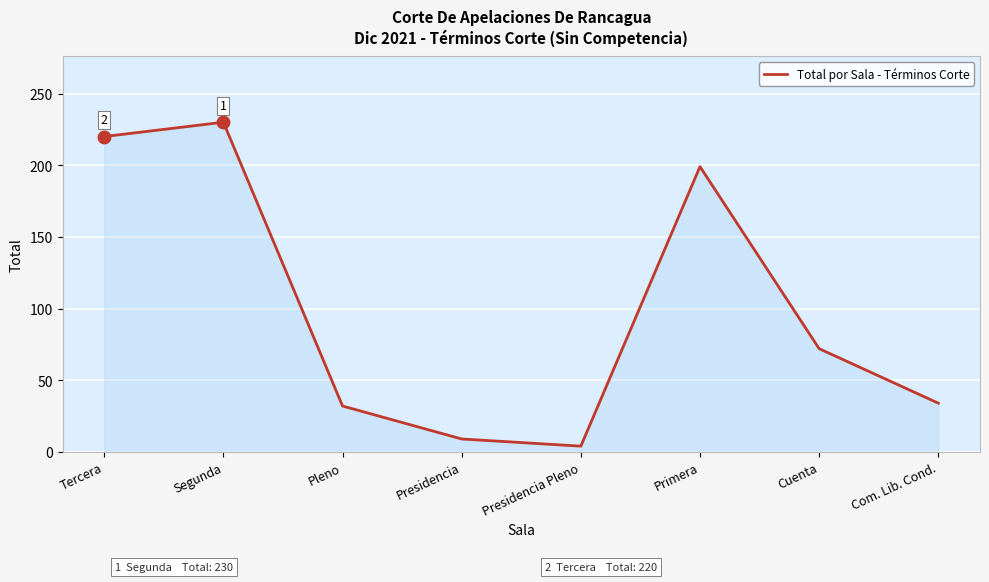

The value at Primera is 199. True or false?

True